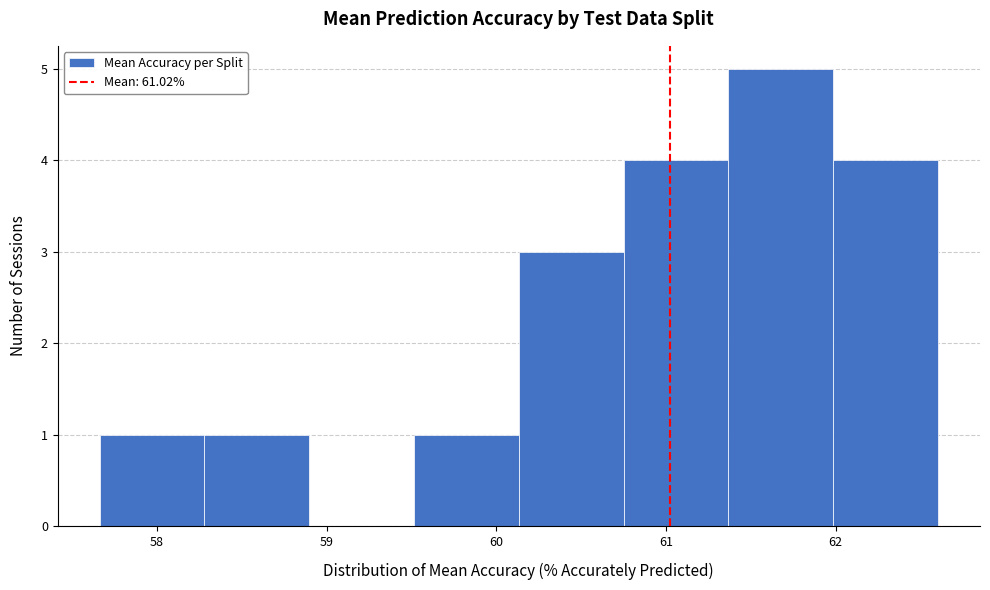

Which range on the x-axis has the tallest bar?

61.4 to 62.0